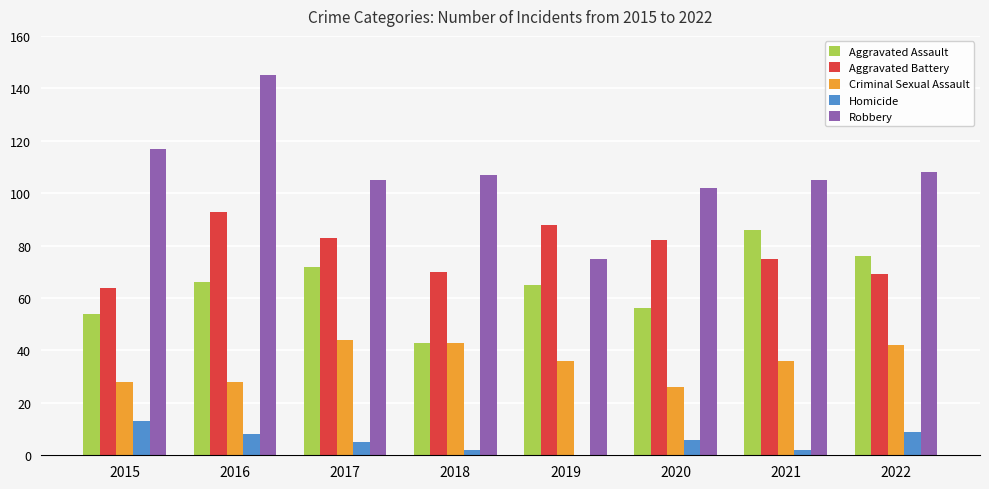

True or false: Homicide has a value of 6 at 2020.

True